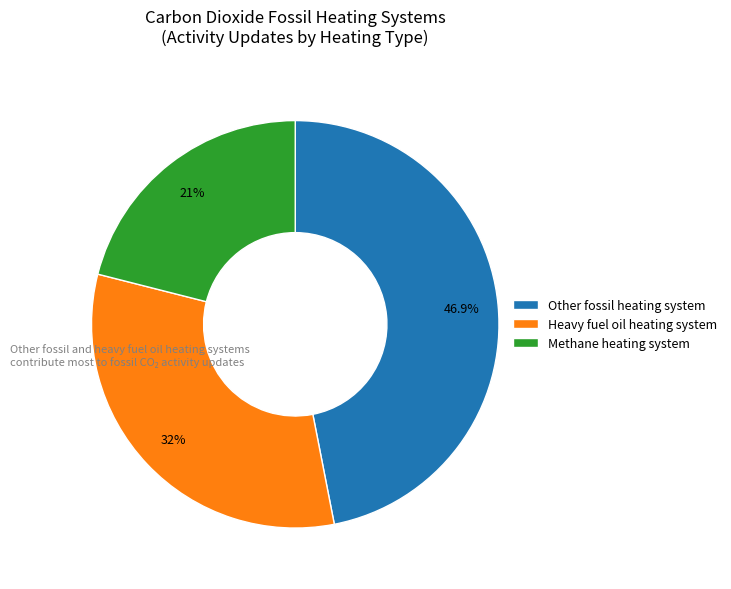

Does Heavy fuel oil heating system account for over 50% of the chart?

No